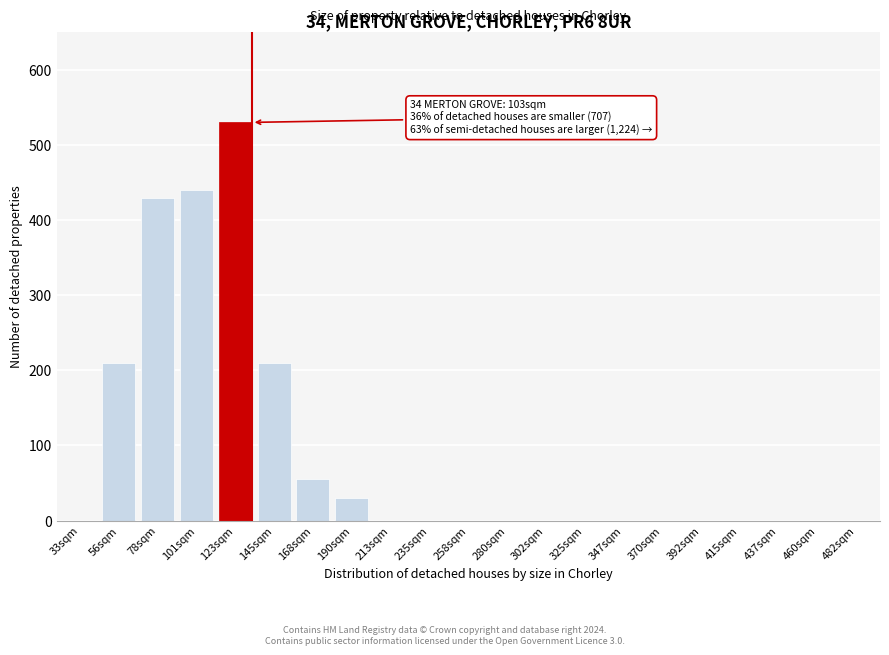

Reading left to right, extract all data points from this chart.

33sqm=0	56sqm=210	78sqm=430	101sqm=440	123sqm=530	145sqm=210	168sqm=55	190sqm=30	213sqm=0	235sqm=0	258sqm=0	280sqm=0	302sqm=0	325sqm=0	347sqm=0	370sqm=0	392sqm=0	415sqm=0	437sqm=0	460sqm=0	482sqm=0